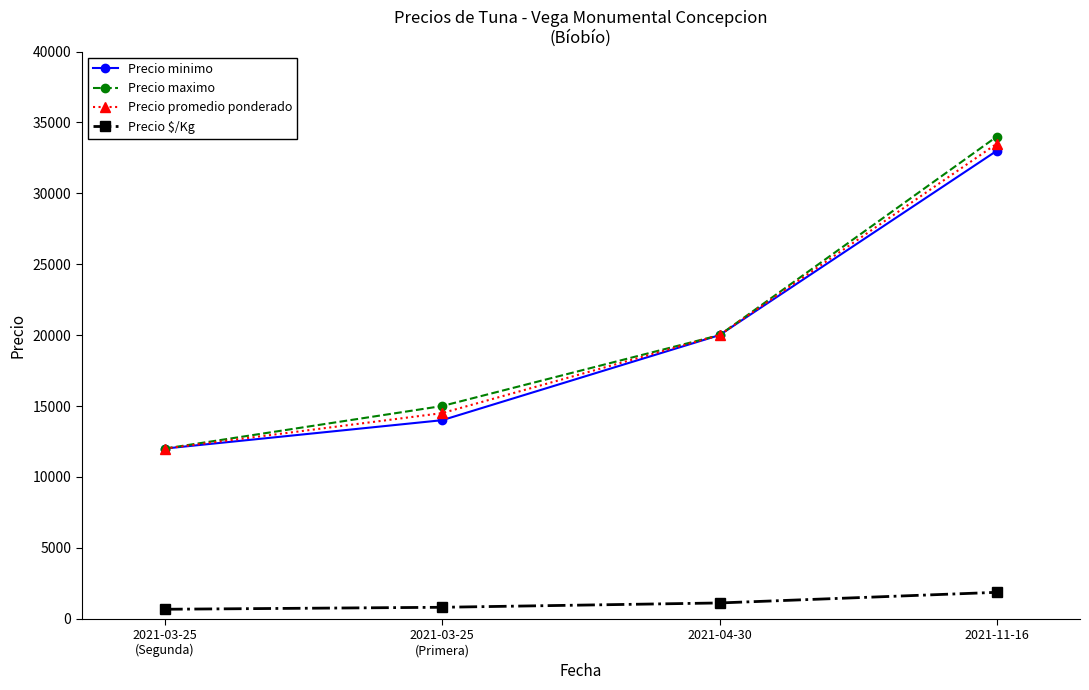

True or false: Precio $/Kg and Precio promedio ponderado intersect in this chart.

False